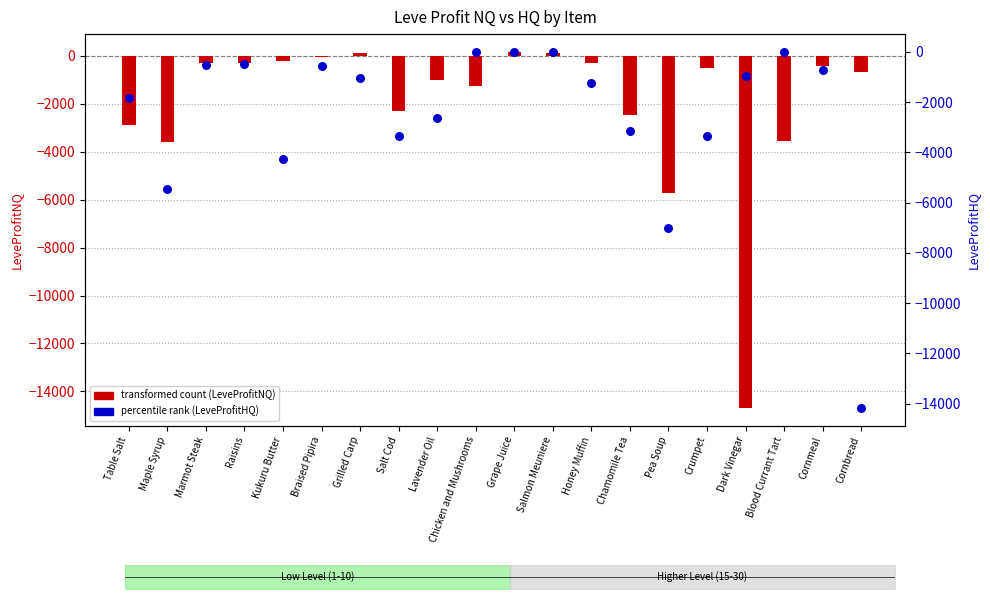

What are all the series names shown in the legend?

LeveProfitNQ, LeveProfitHQ